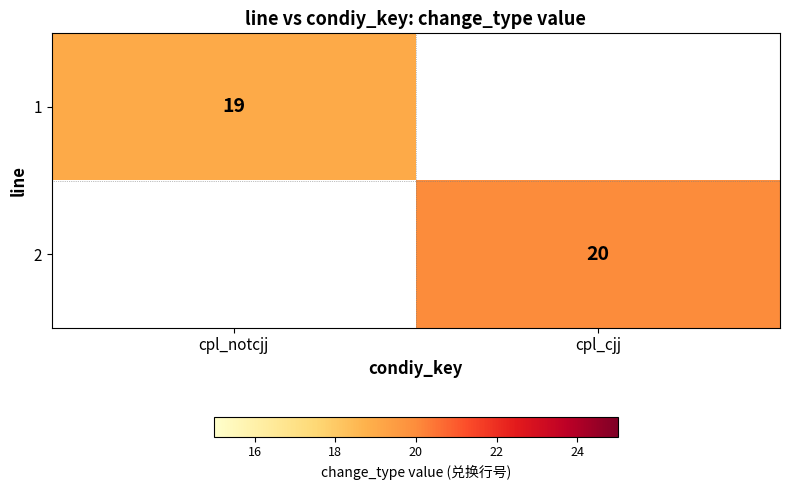

The value of 1 at cpl_notcjj is 32. True or false?

False